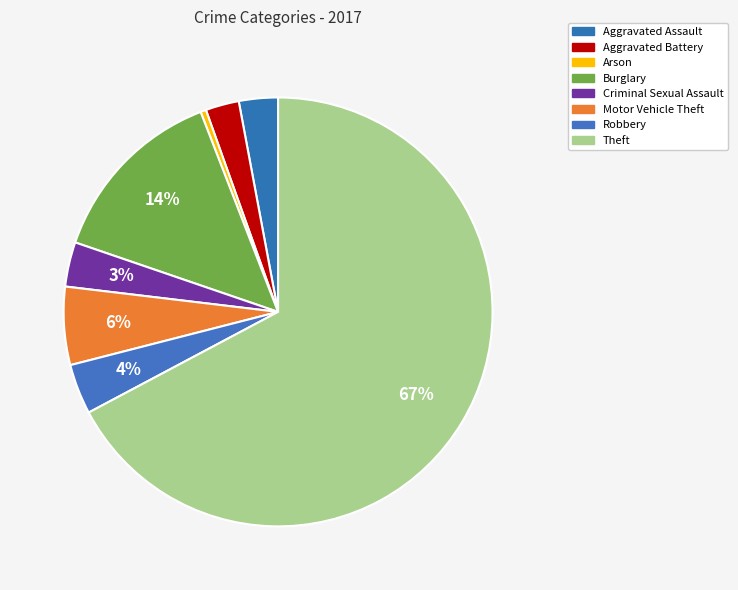

What percentage is the Aggravated Battery slice, to the nearest percent?

3%